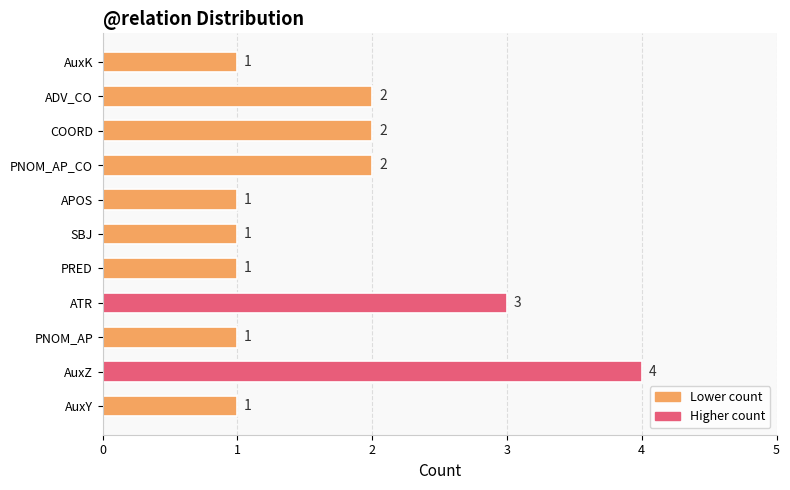

What is the average value?

2